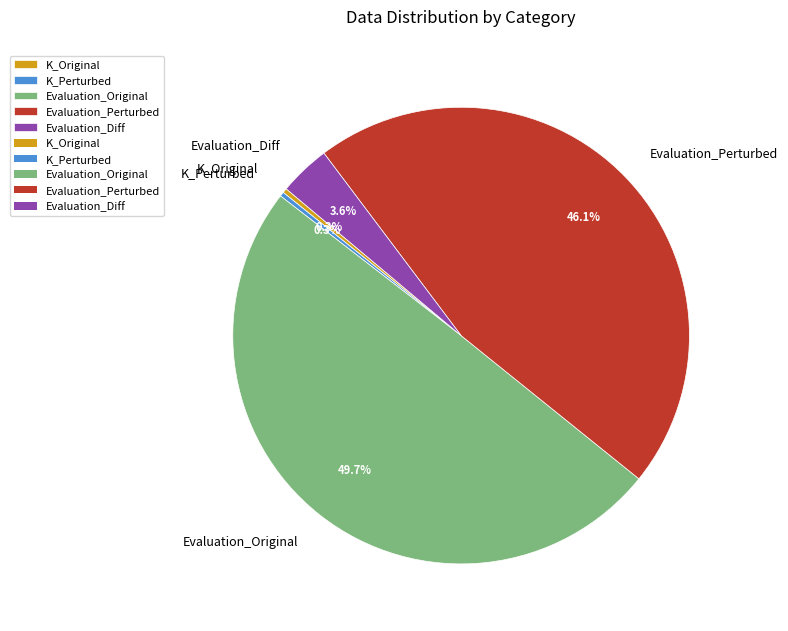

Does Evaluation_Perturbed account for over 50% of the chart?

No